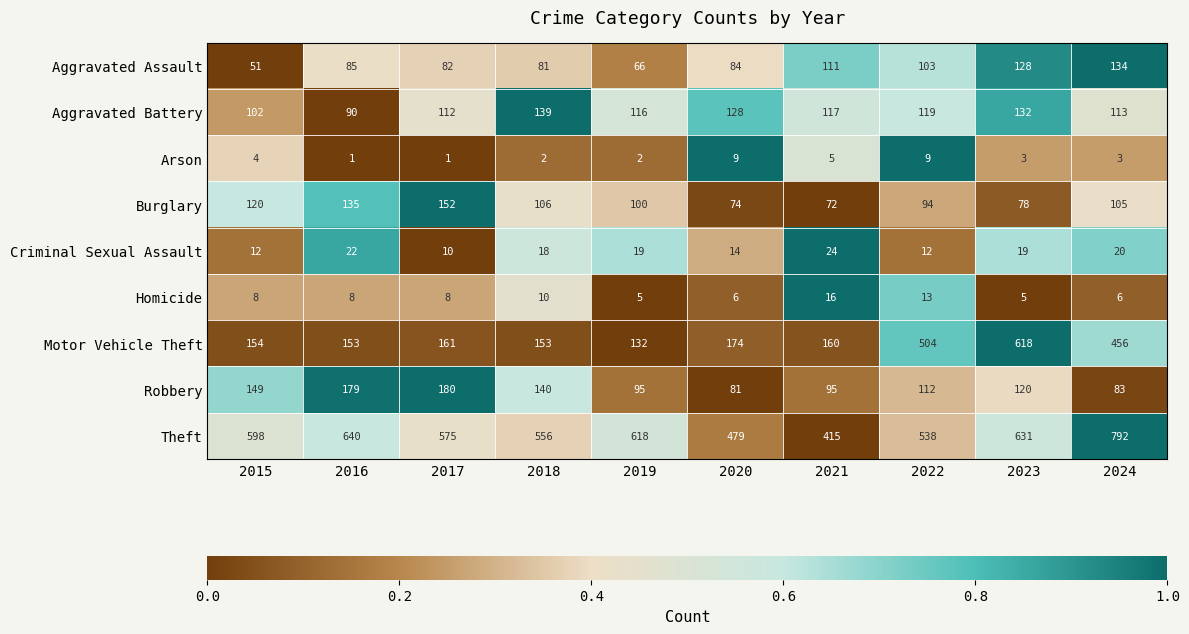

Which series has the widest spread of values?

Motor Vehicle Theft